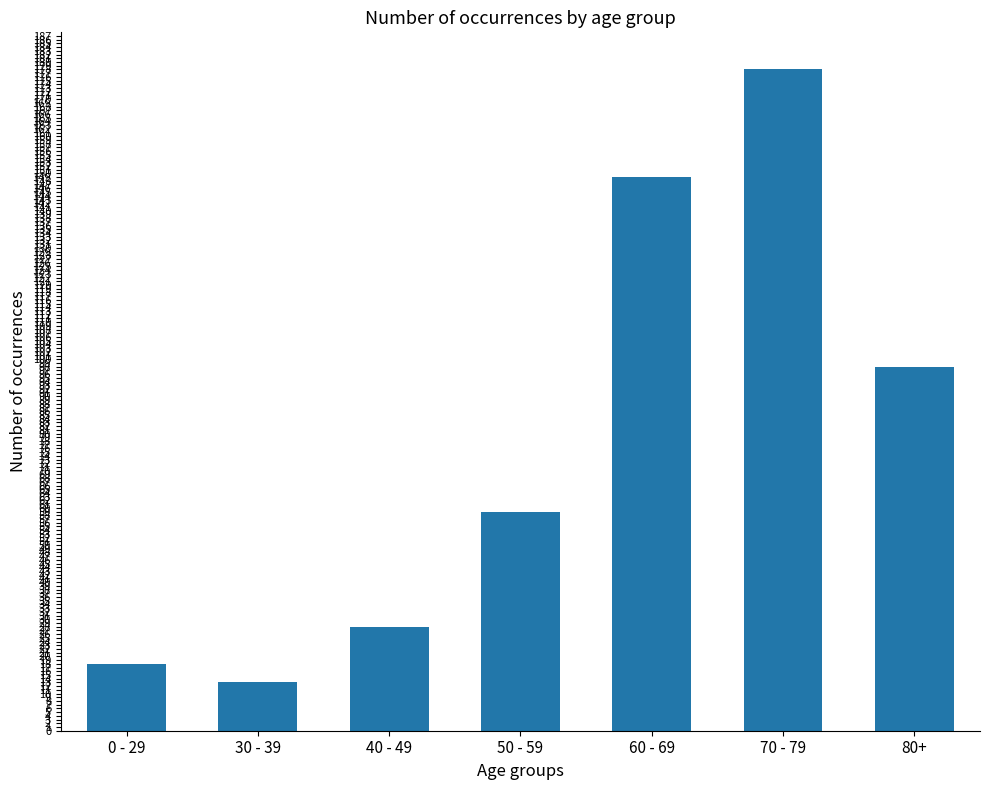

Where is the data nearest to the value 95?

80+